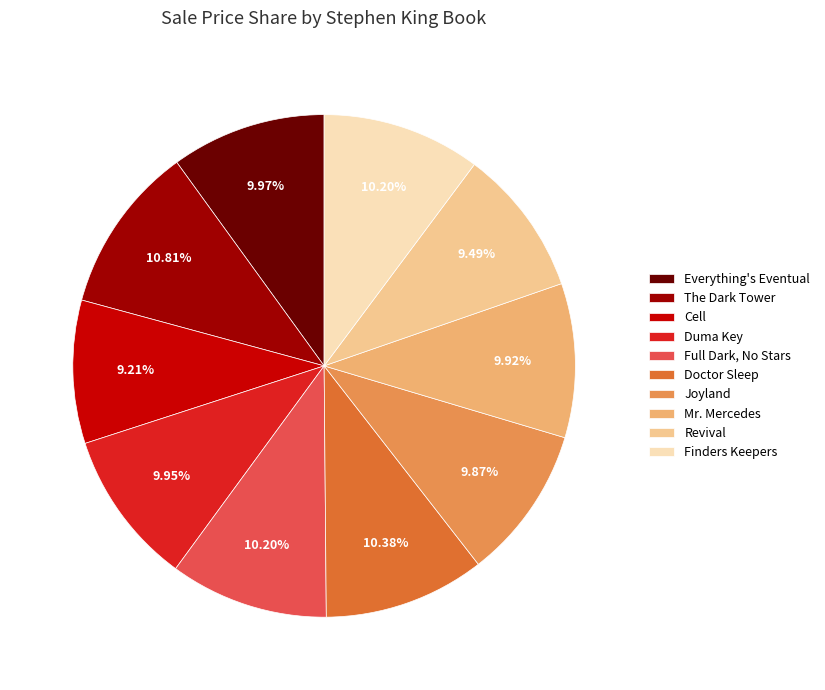

Is there any slice that represents more than half of the pie?

No